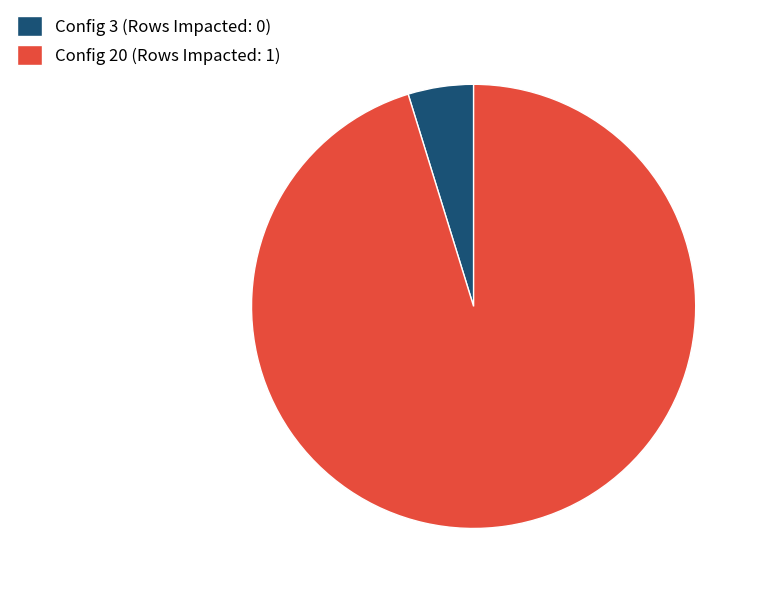

How many segments does this pie chart have?

2